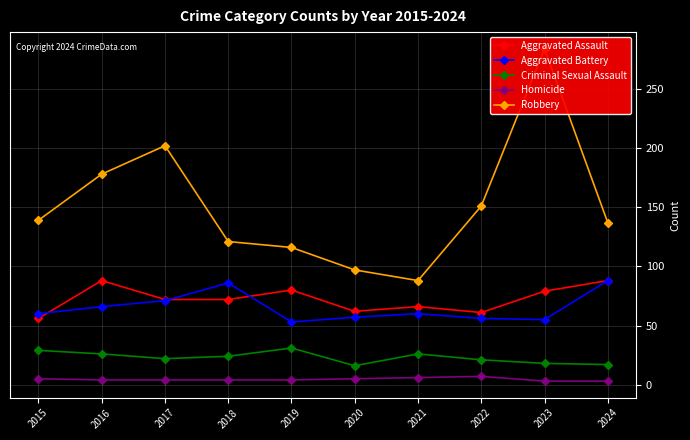

Which series has the largest total across all categories?

Robbery